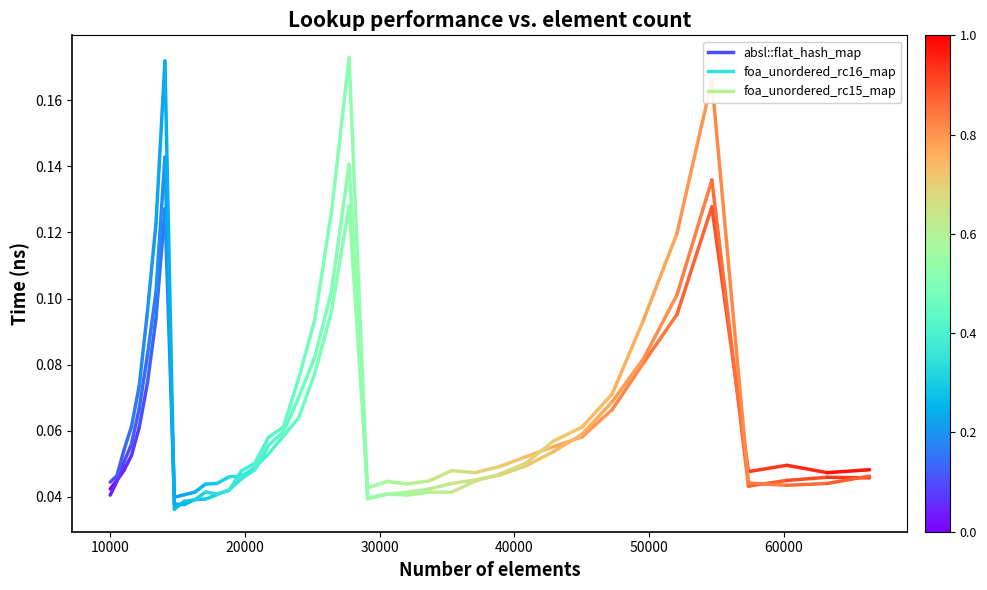

Is this an area chart (filled region under the line)?

No